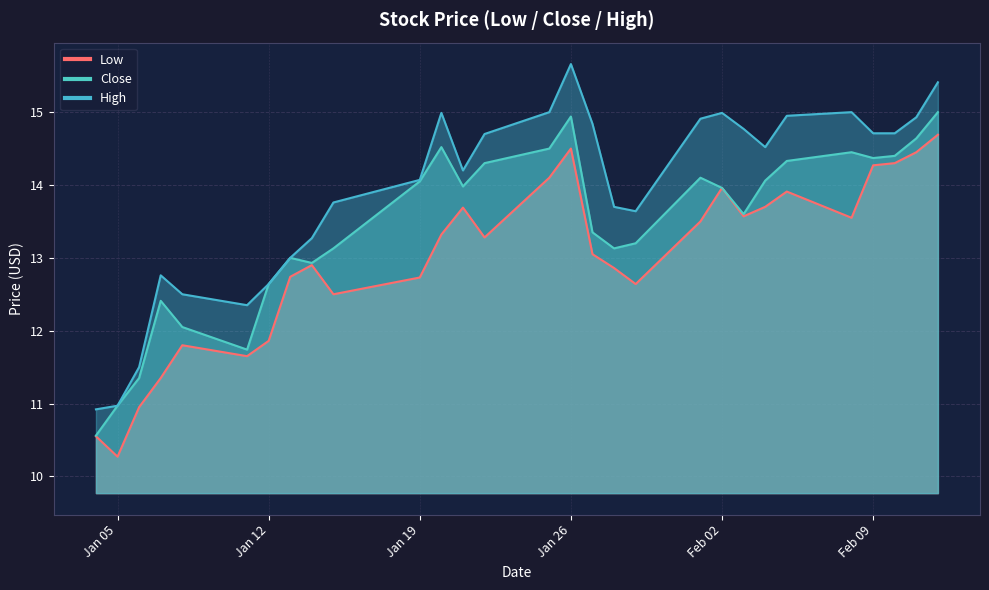

What is the difference between the Low values at 2021-01-13 and 2021-02-04?

1.0